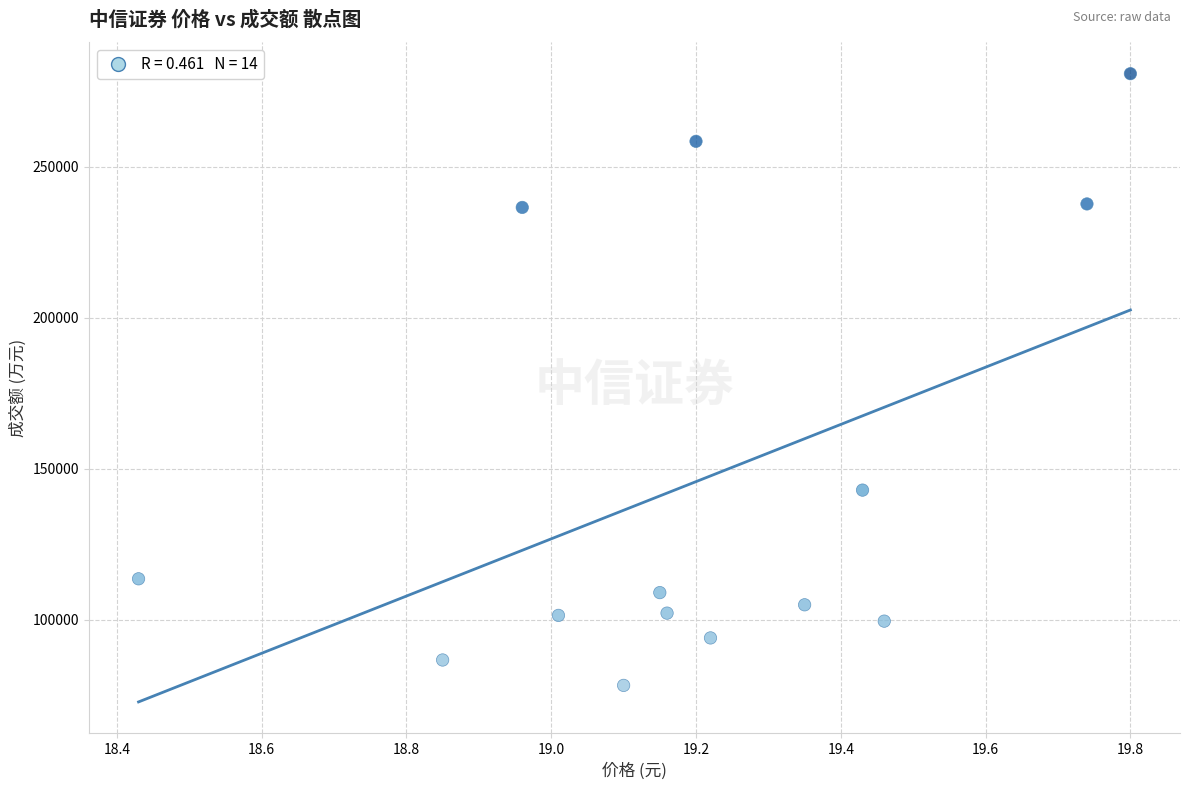

What Y value in the scatter plot is closest to 179520?

142892